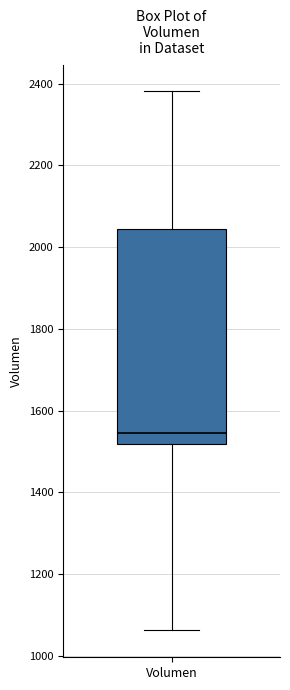

Transcribe this box plot: give where the median line is, the range the box spans, and where the two whiskers end, as read against the y-axis. The values are not printed on the chart, so give them approximately, as read against the axis.

median 1540, box 1520 to 2040, whiskers 1060 to 2380